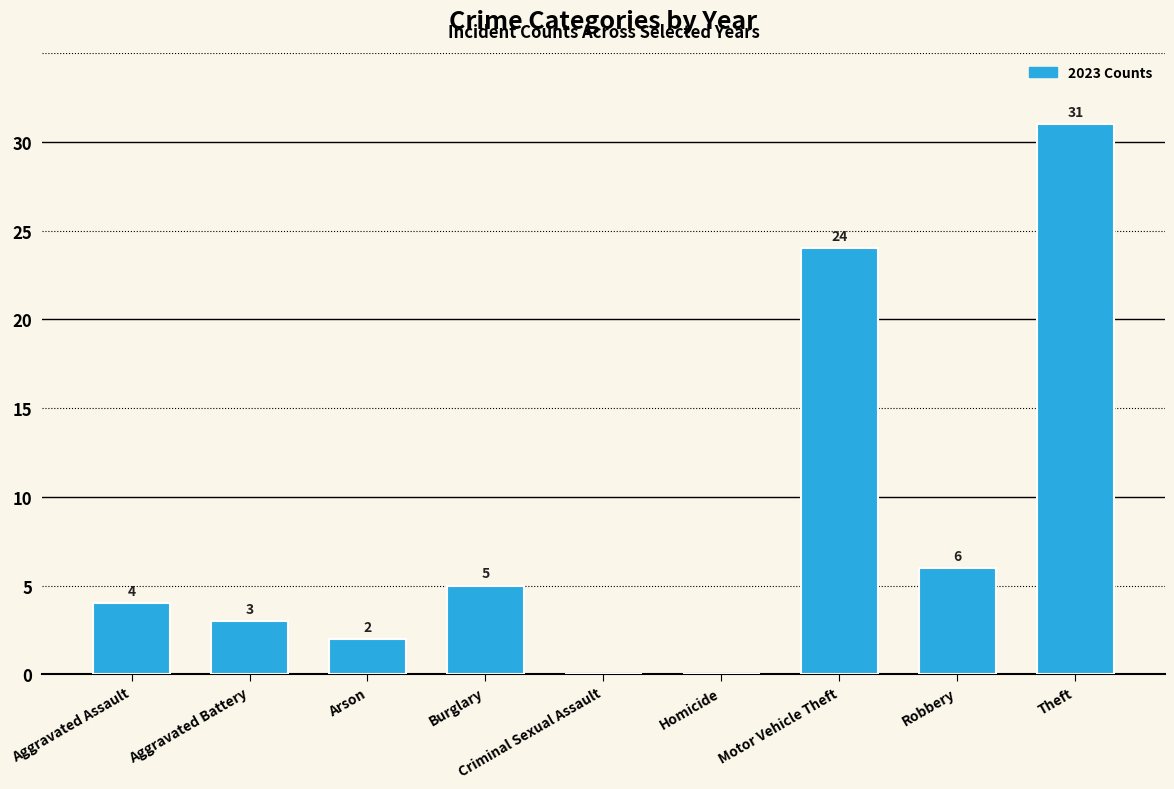

Read the value at Aggravated Battery.

3